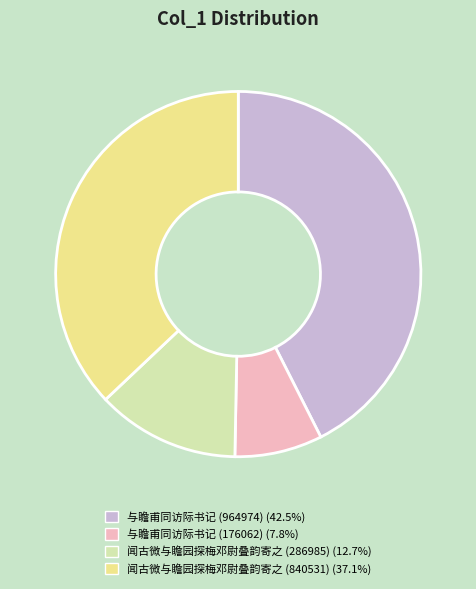

Is 与瞻甫同访际书记 (964974) the majority of the pie?

No